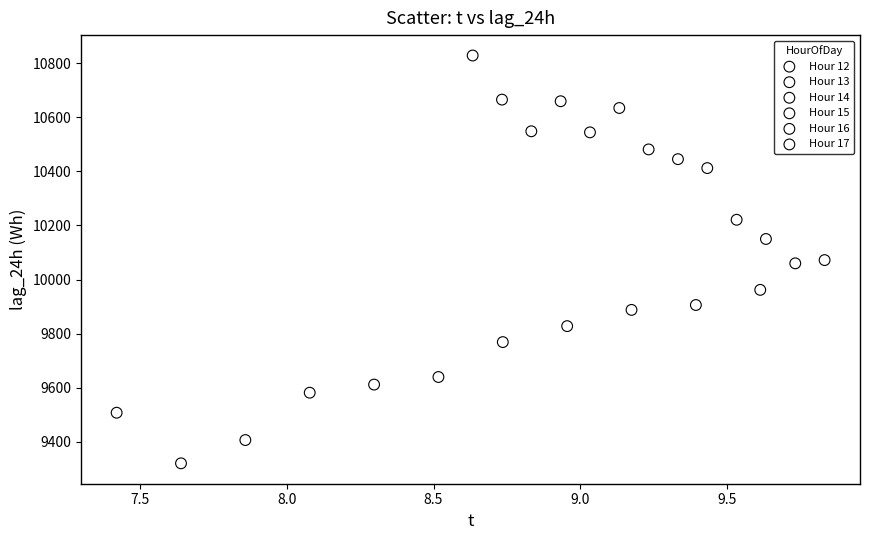

Which series has the largest Y range (max minus min)?

Hour 14